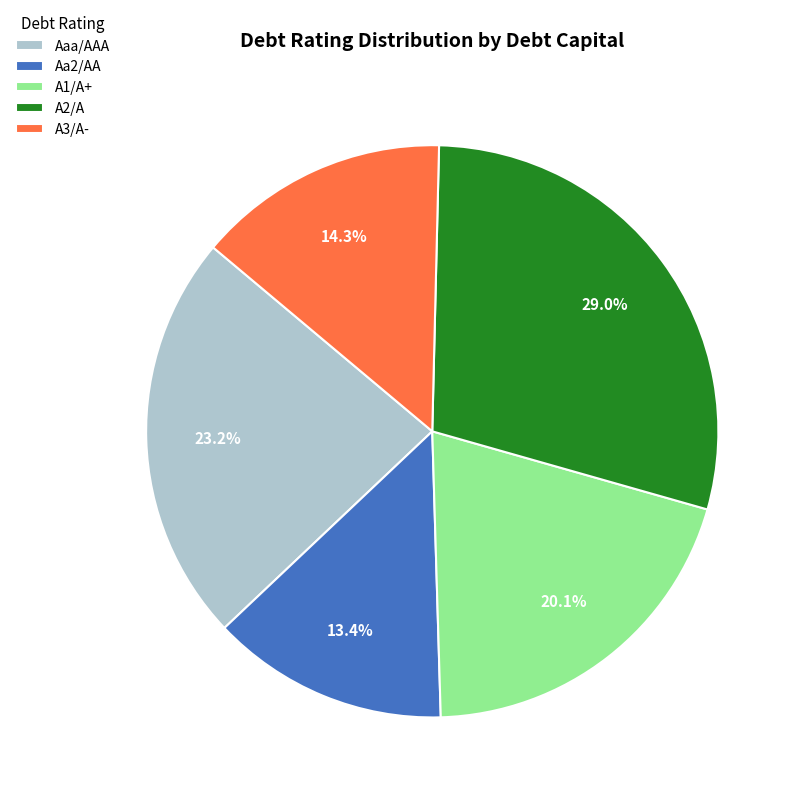

Is A3/A- the majority of the pie?

No